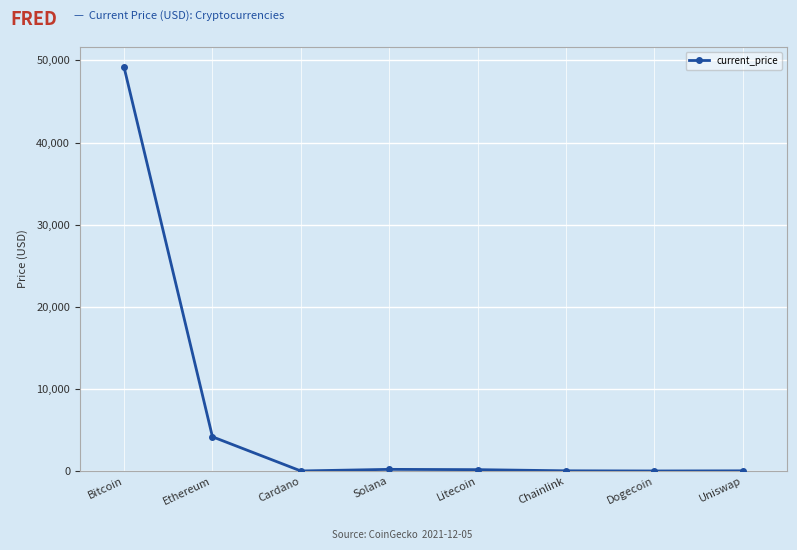

Which category has the highest value across all series?

Bitcoin